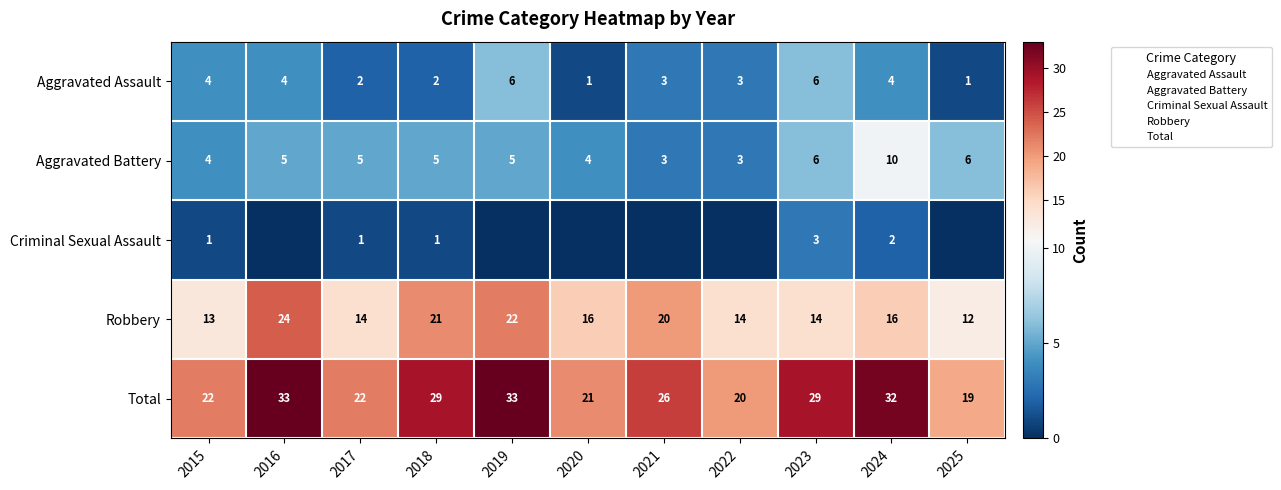

Between 2025 and 2021, which is larger?

2021